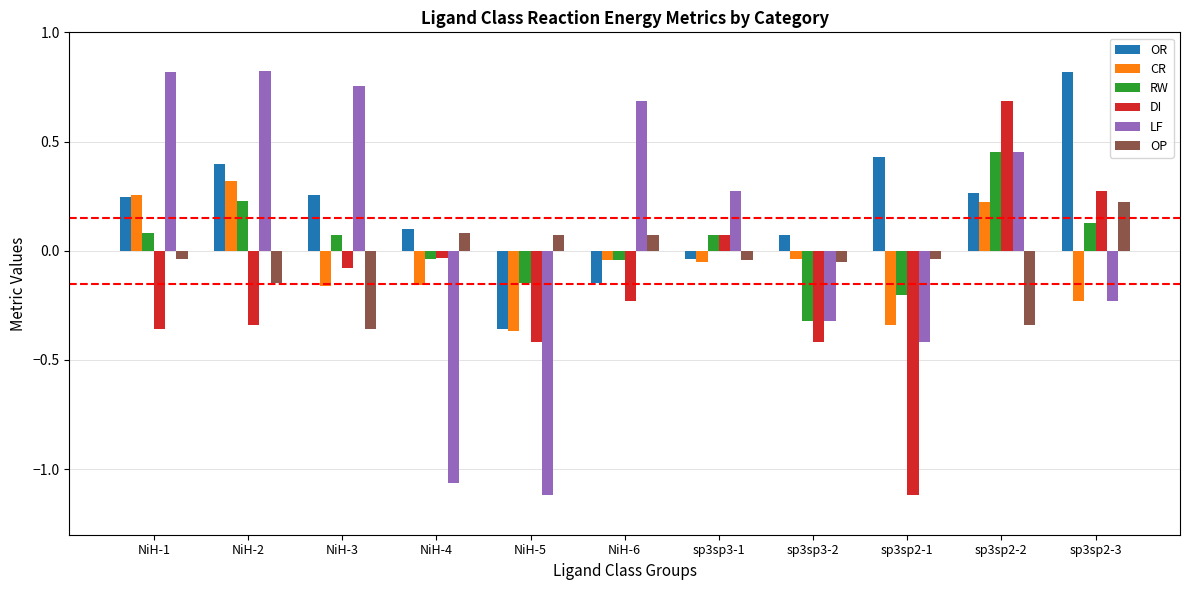

At which label does OP reach its peak?

sp3sp2-3